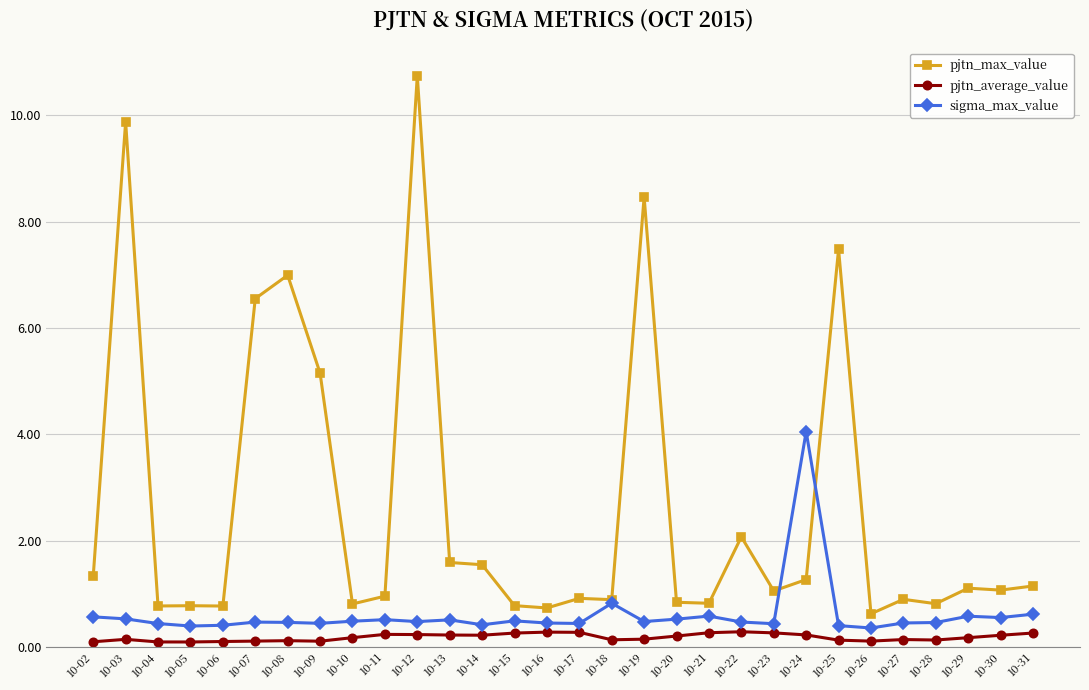

True or false: pjtn_max_value has more than 2 interior local peaks.

True